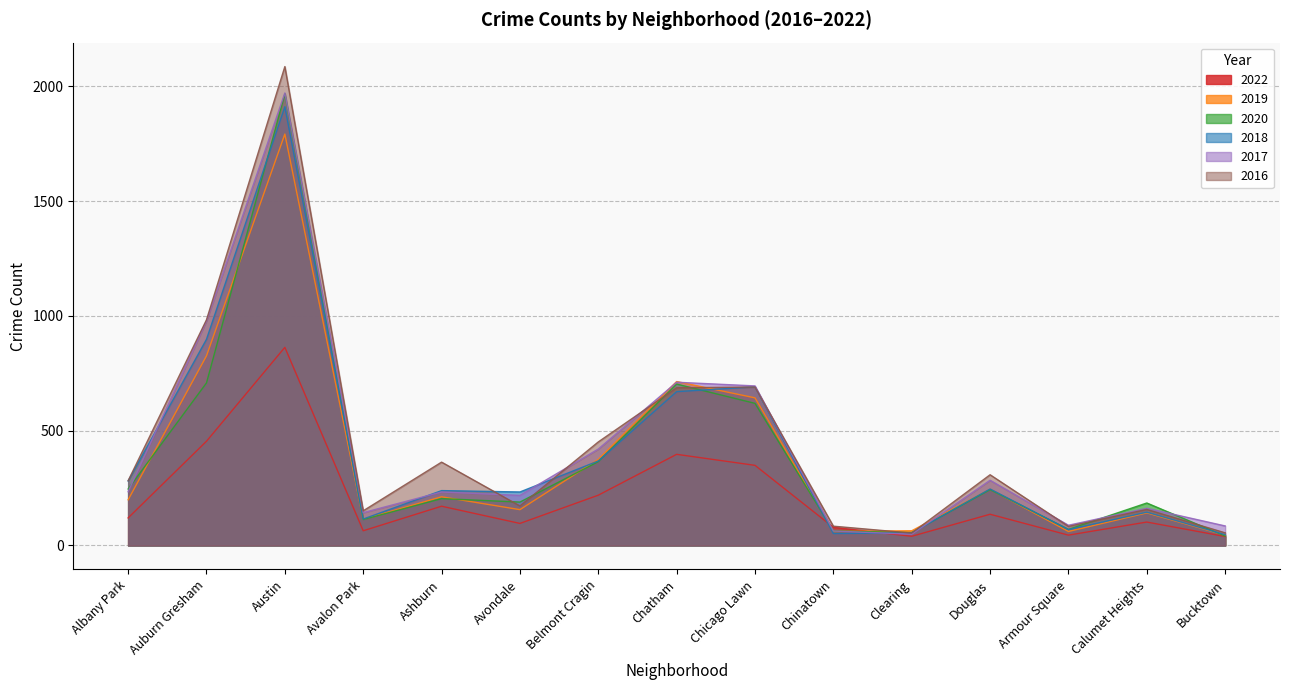

What is the highest value of the 2019 series?

1792